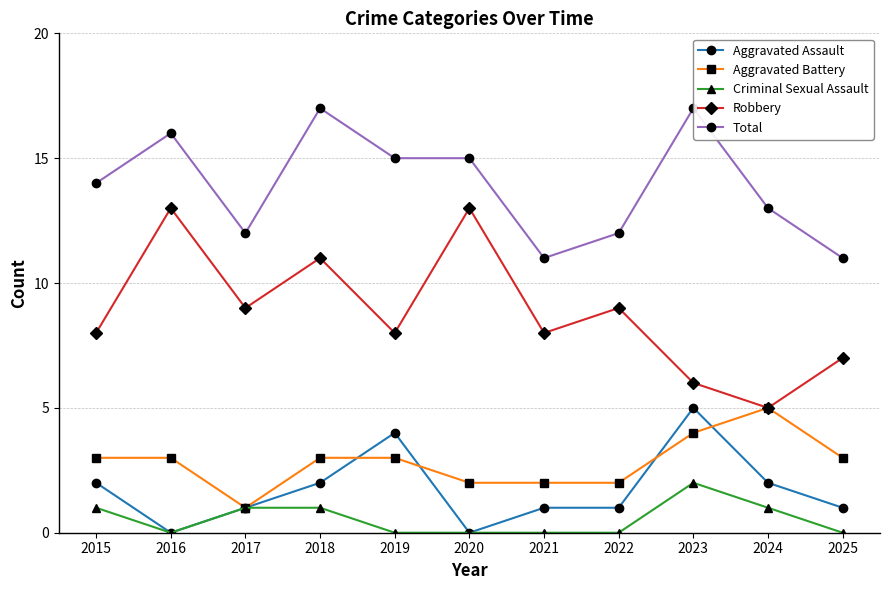

True or false: Criminal Sexual Assault and Total cross at least once.

False